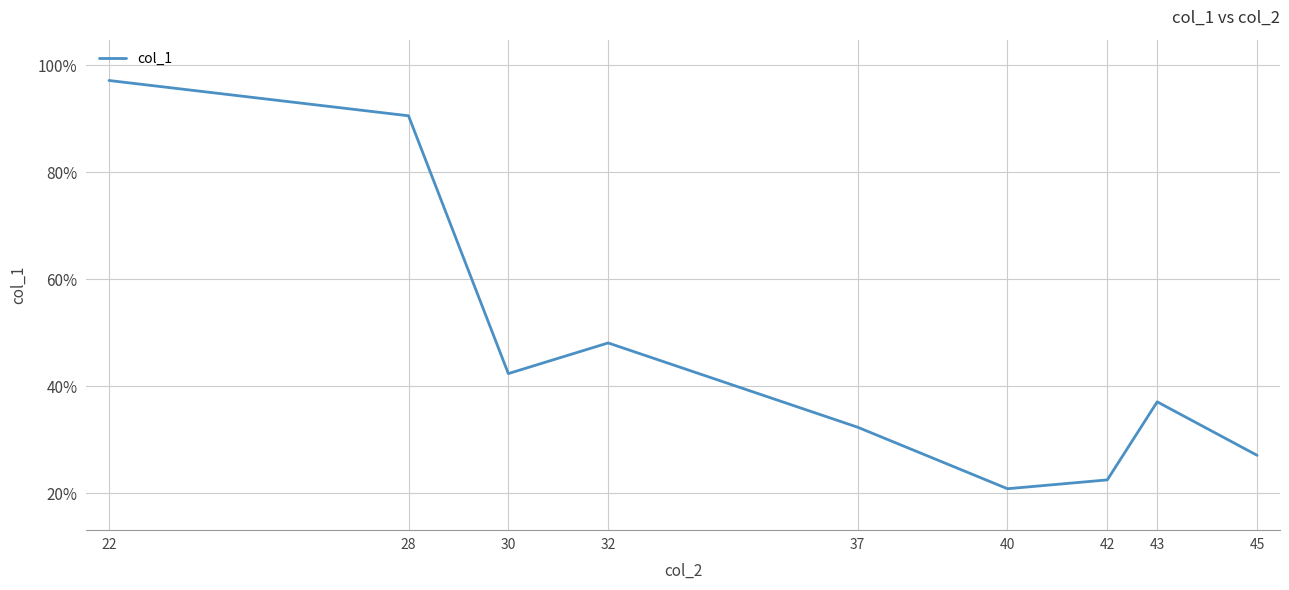

What is the greatest value displayed?

1.0